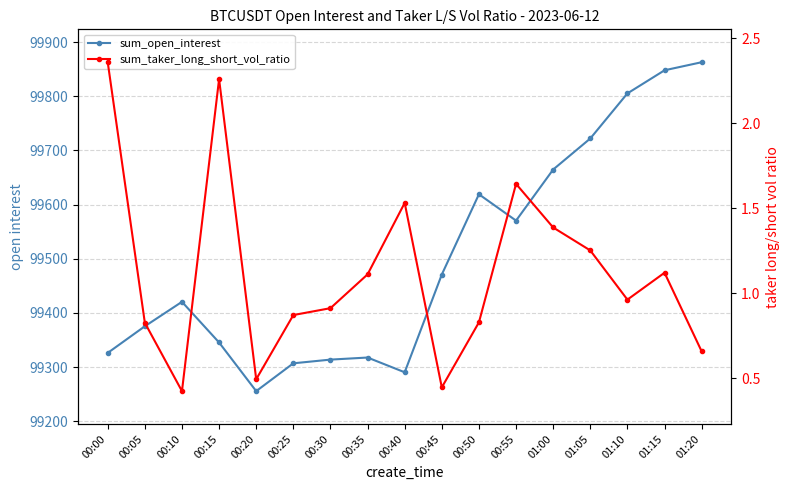

True or false: sum_taker_long_short_vol_ratio has a value of 1.2 at 00:15.

False